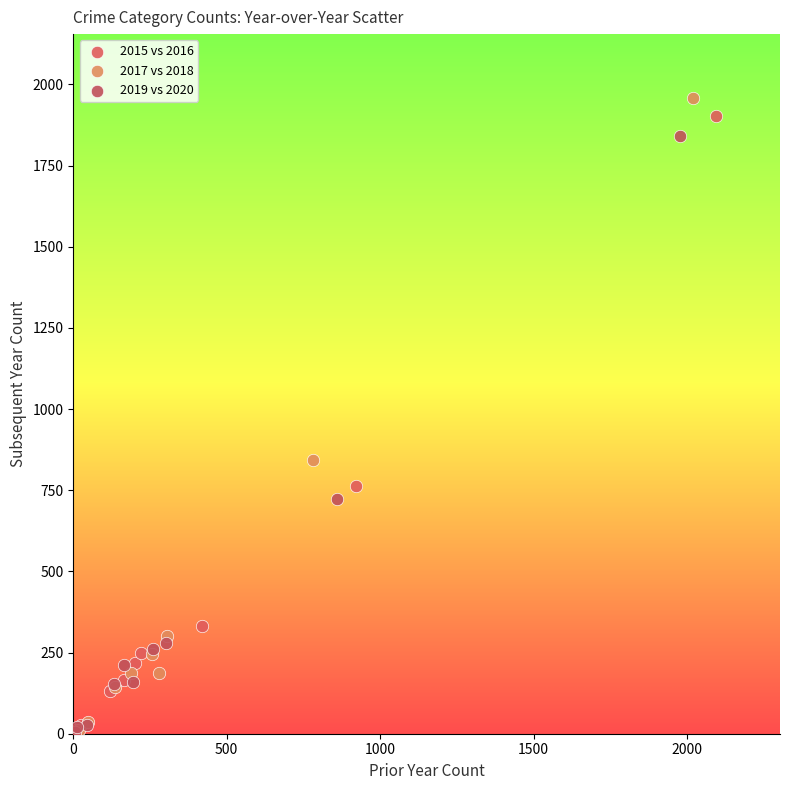

Which series has the largest Y range (max minus min)?

2017 vs 2018